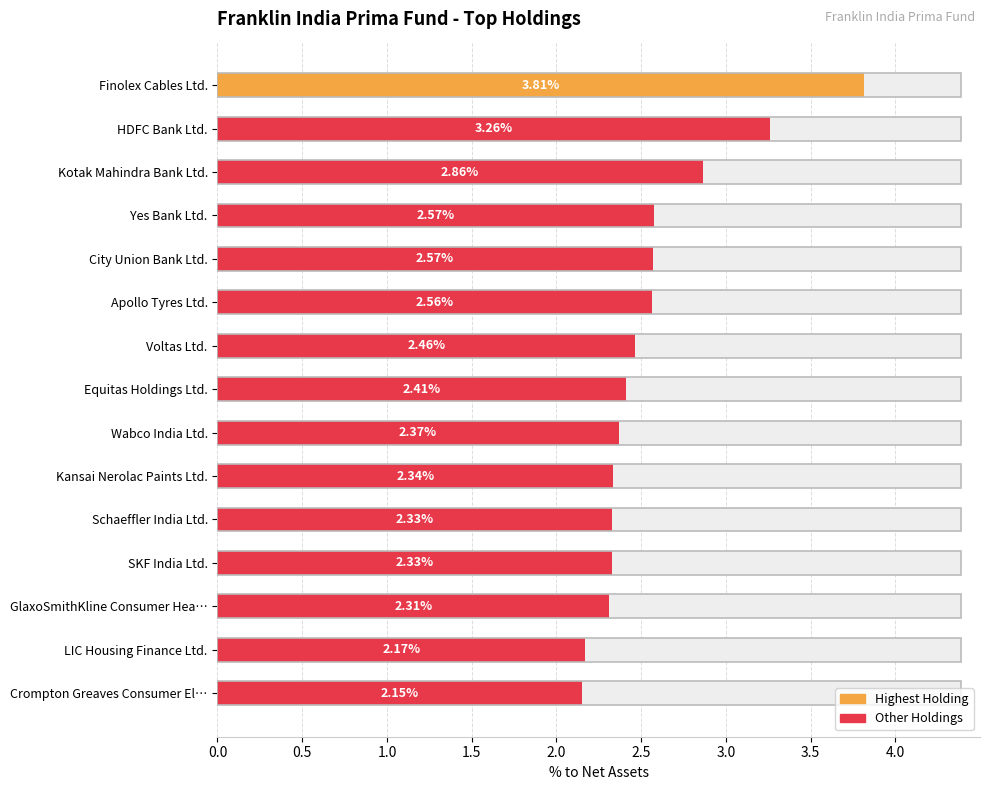

How many distinct data groups are displayed?

1